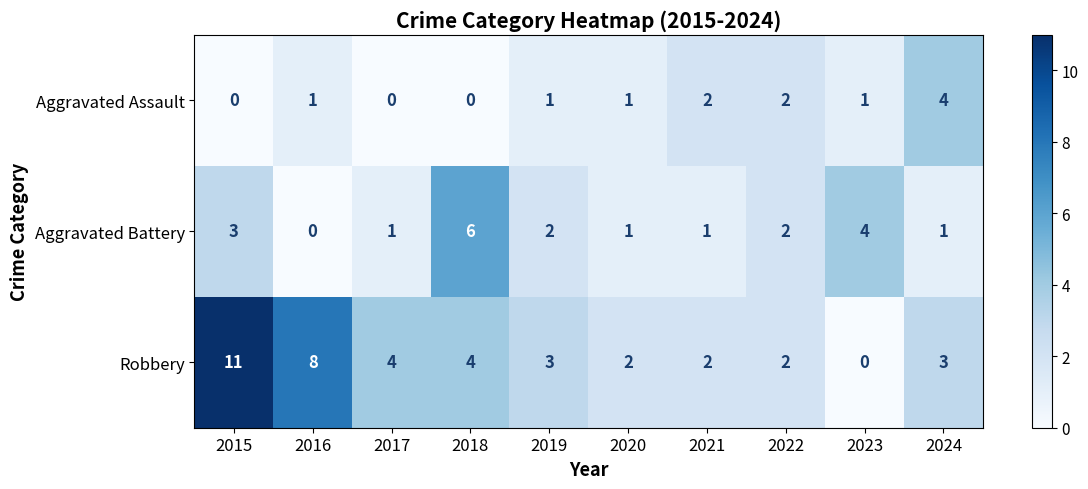

Reading left to right, list all the values displayed in this chart.

Aggravated Assault: 2015=0	2016=1	2017=0	2018=0	2019=1	2020=1	2021=2	2022=2	2023=1	2024=4
Aggravated Battery: 2015=3	2016=0	2017=1	2018=6	2019=2	2020=1	2021=1	2022=2	2023=4	2024=1
Robbery: 2015=11	2016=8	2017=4	2018=4	2019=3	2020=2	2021=2	2022=2	2023=0	2024=3